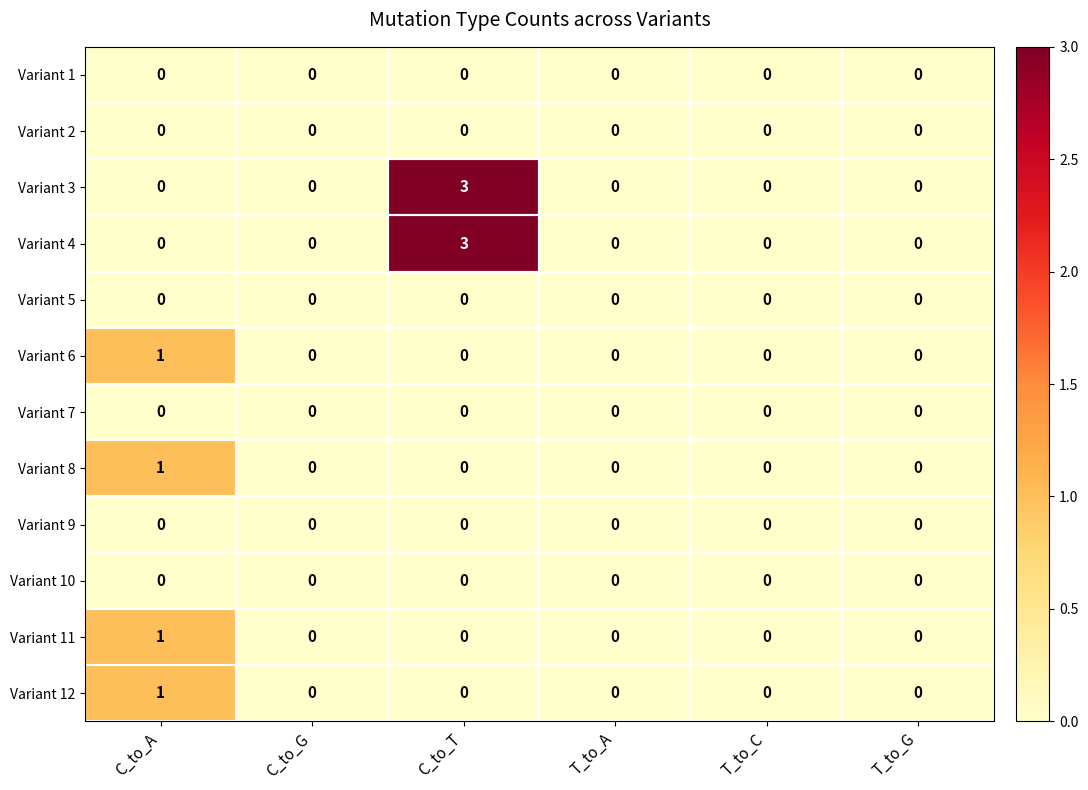

Count the number of data series in this chart.

12